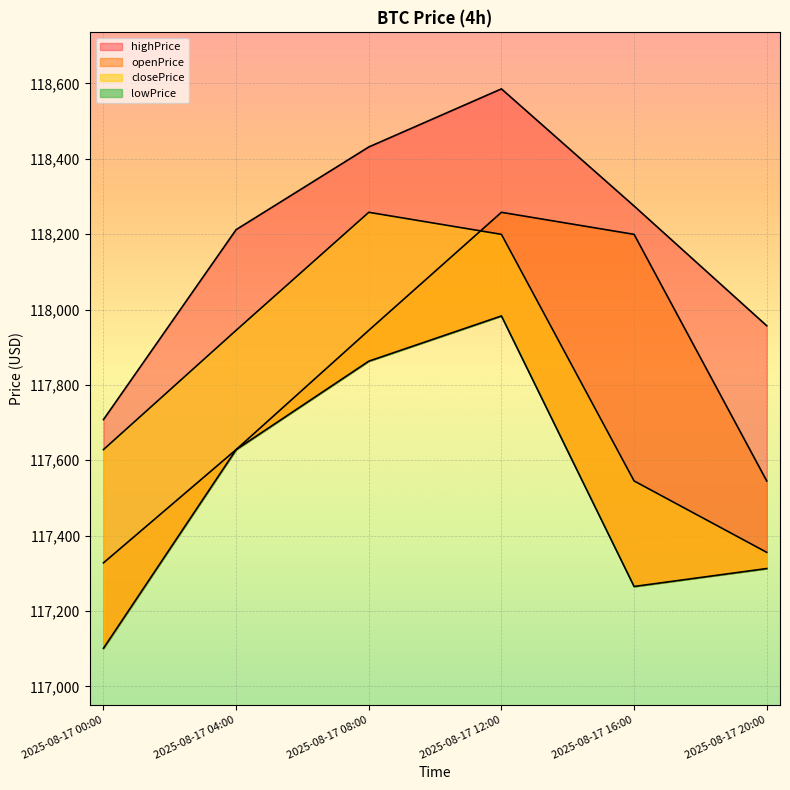

True or false: lowPrice and closePrice cross at least once.

False